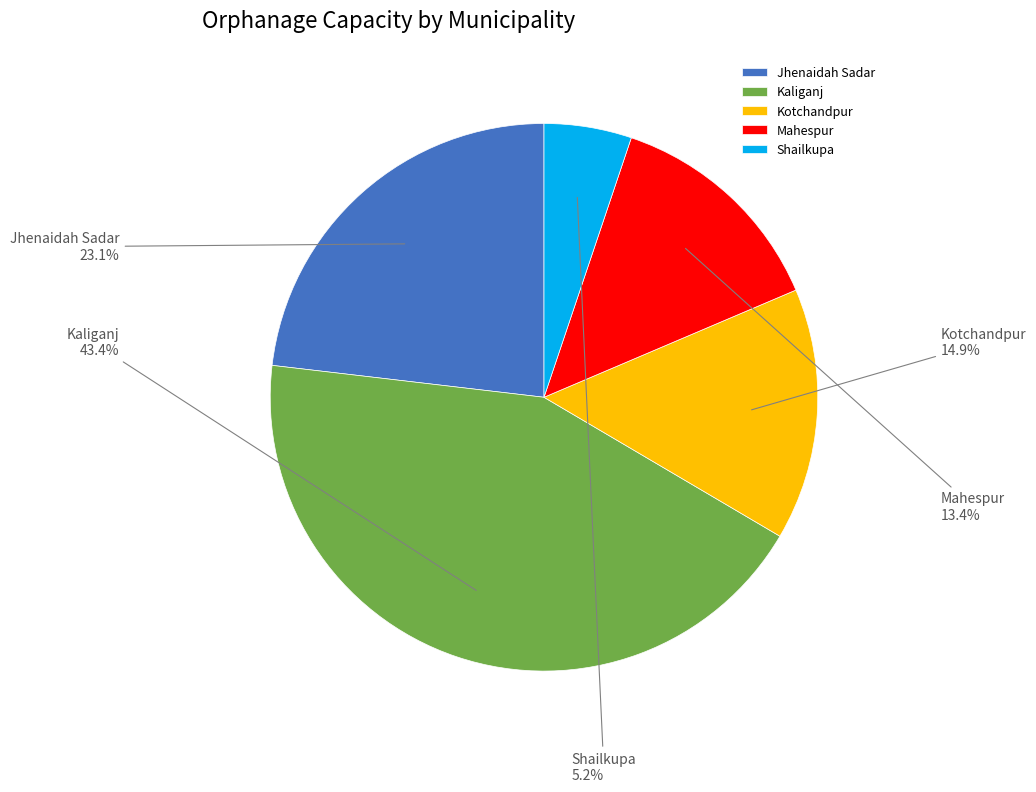

Count the number of slices in the pie.

5